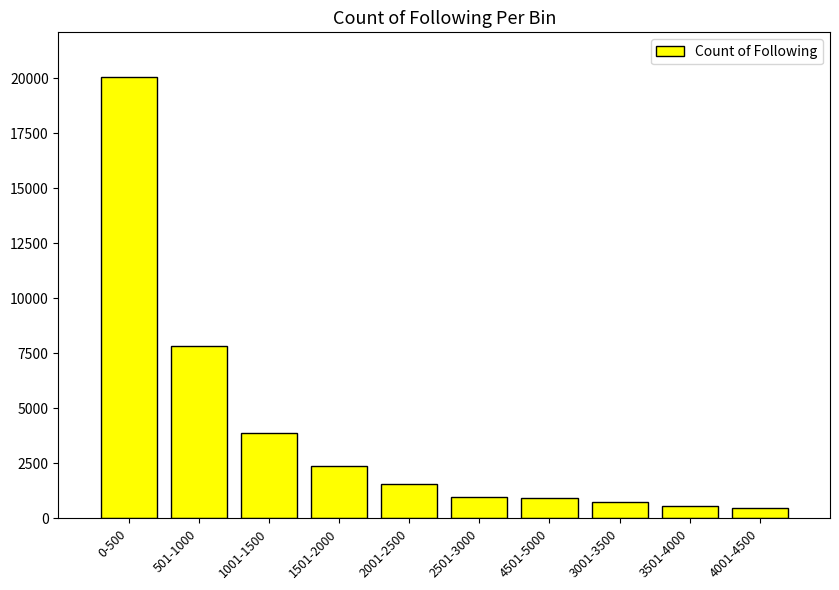

Where does the data first go above 1540?

0-500